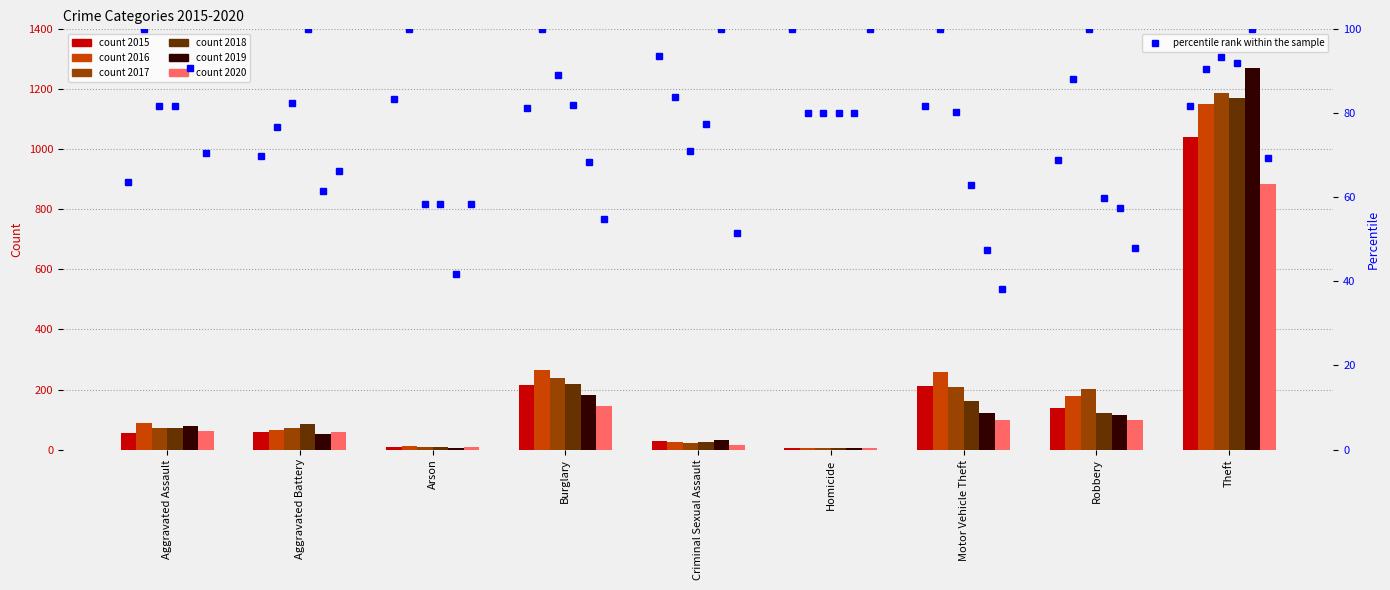

What value does the 2017 series have at Aggravated Battery, to the nearest 50?

50